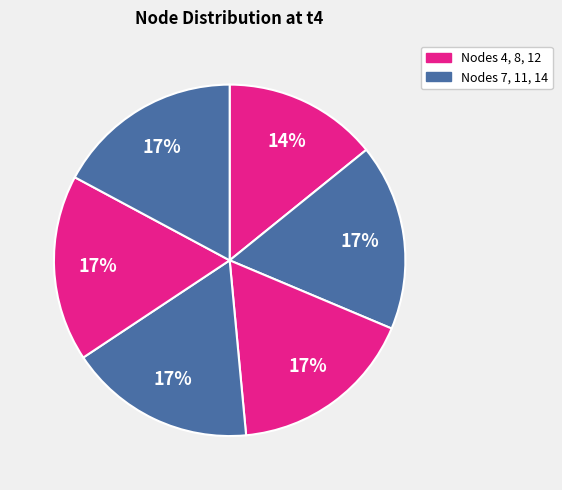

How many segments does this pie chart have?

6